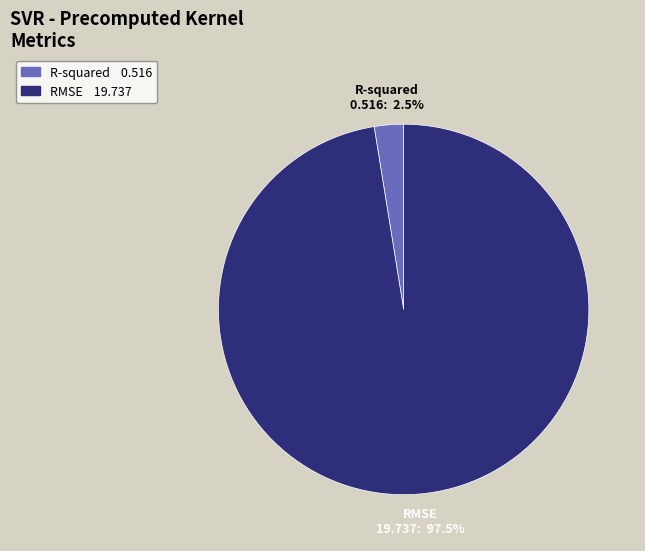

Is there a majority slice in this chart?

Yes